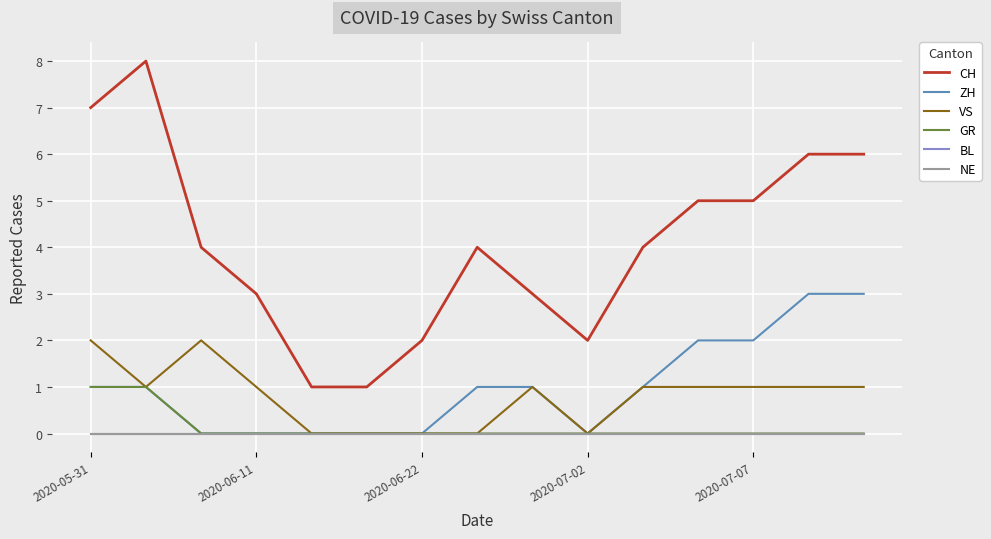

Does the chart display data point markers on the line(s)?

No